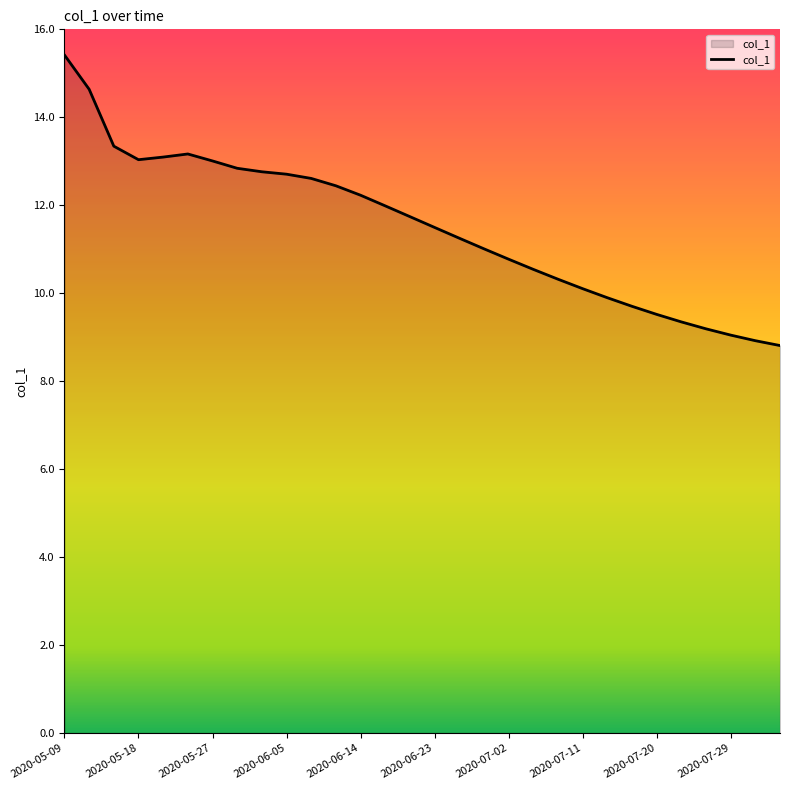

What is the maximum value shown in the chart?

15.4